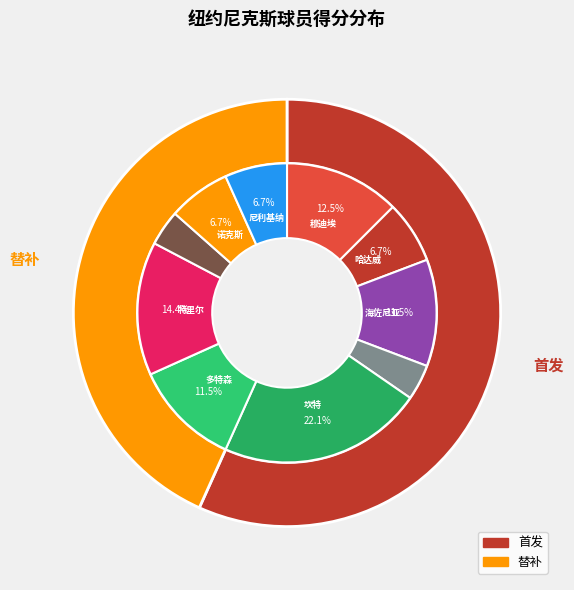

Count the number of slices in the pie.

10